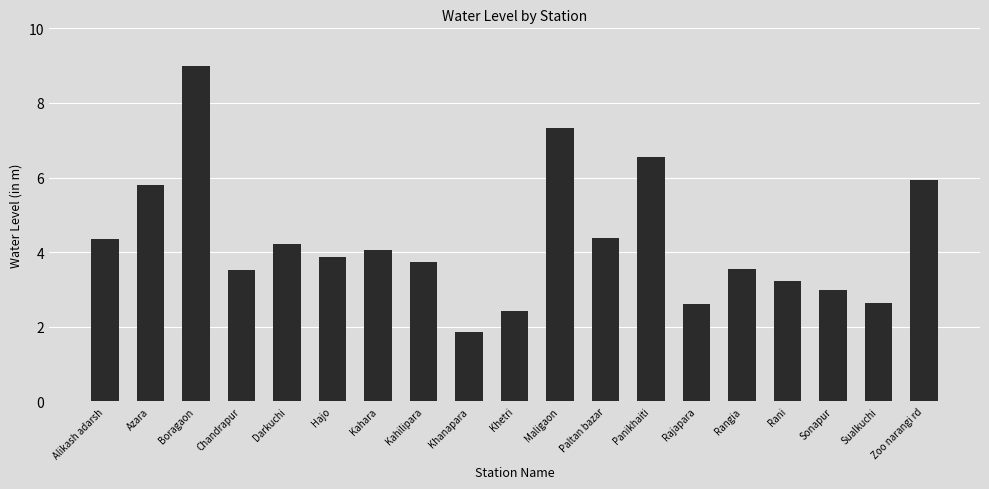

The value at Rani is 5.7. True or false?

False